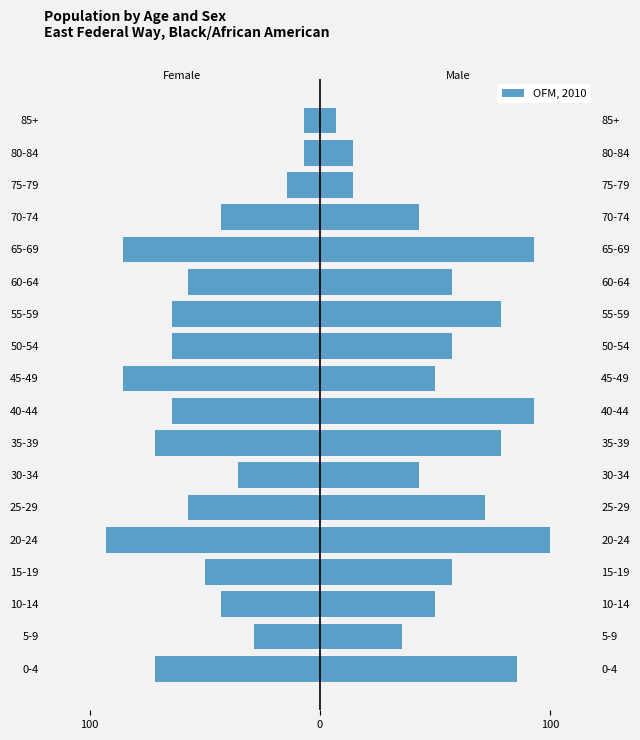

What is the difference between the maximum and second lowest values in the Male series?

85.7